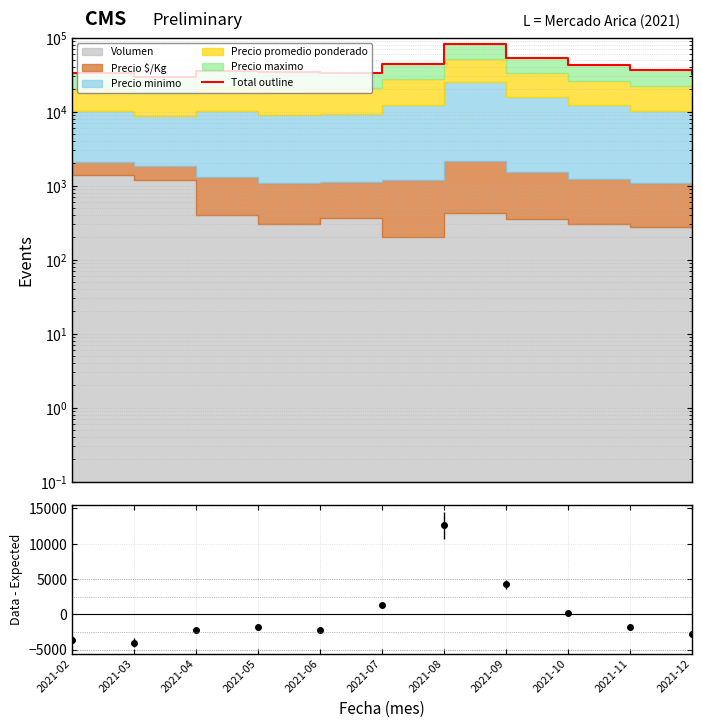

Between 2021-07 and 2021-12, which series saw the biggest shift?

Total outline